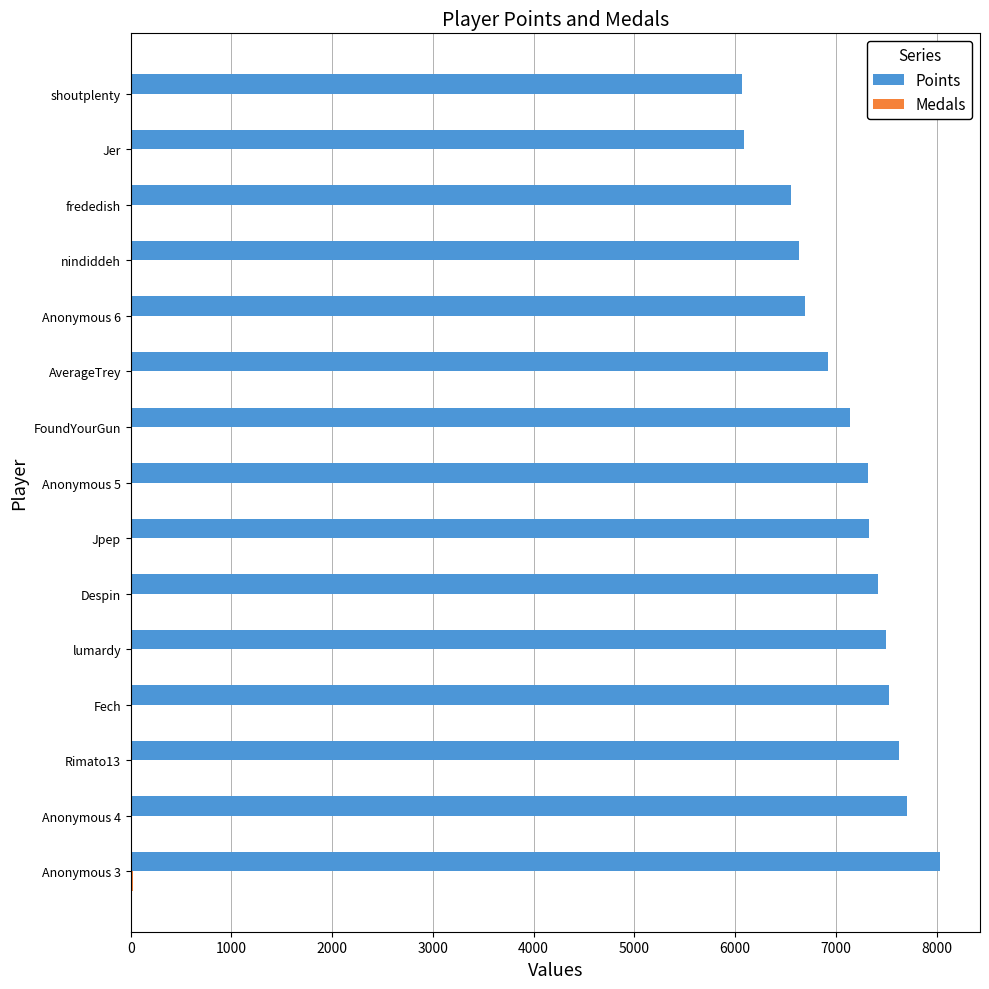

What is the greatest value displayed?

8030